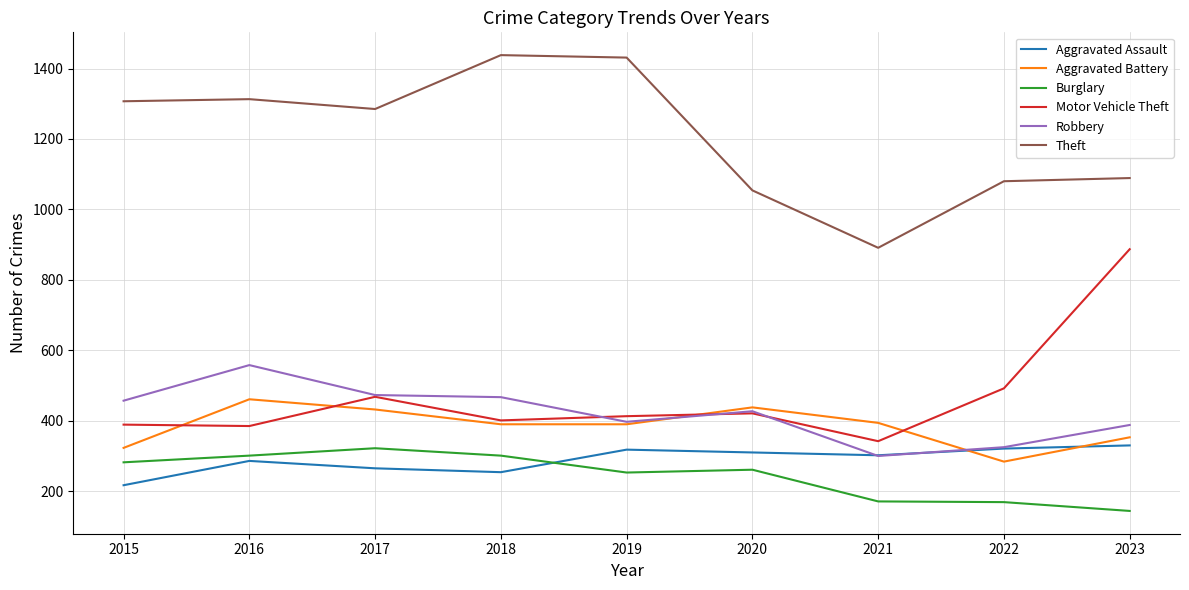

What is the maximum value shown in the chart?

1438